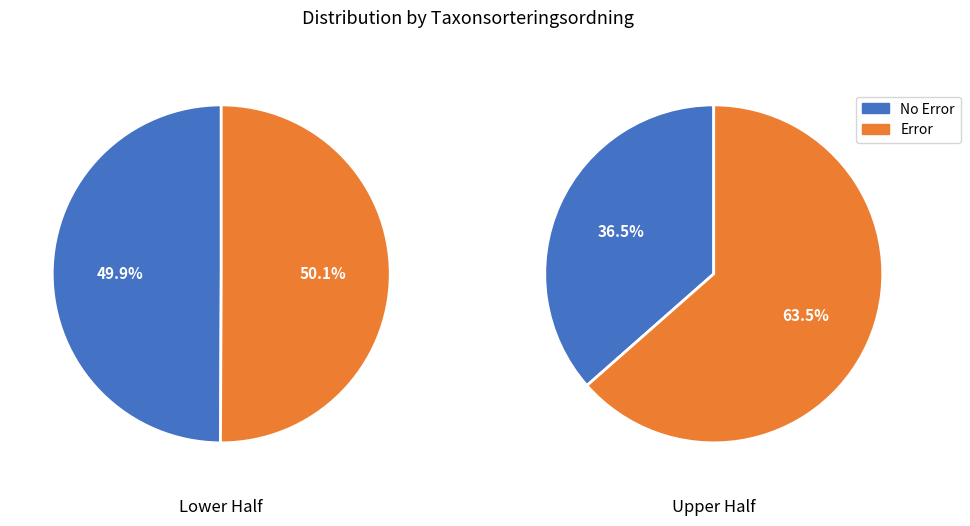

What is the ratio of the value at 2 to the value at 0?

1.7